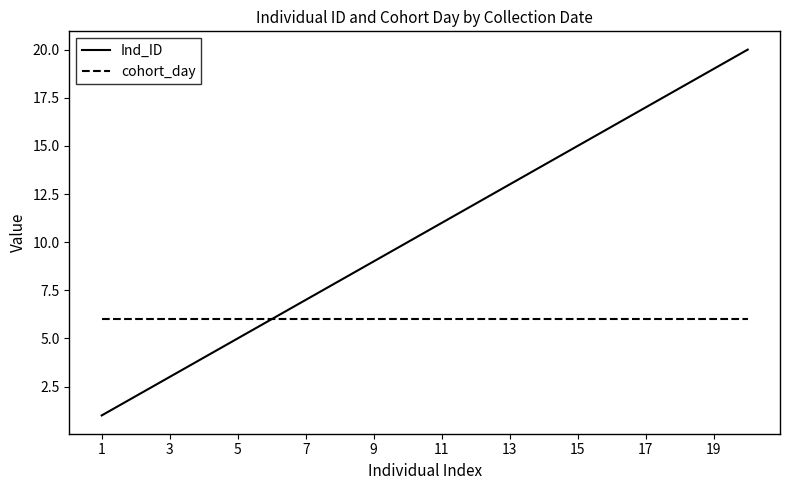

Rank the series by their maximum value, from lowest to highest.

cohort_day, Ind_ID